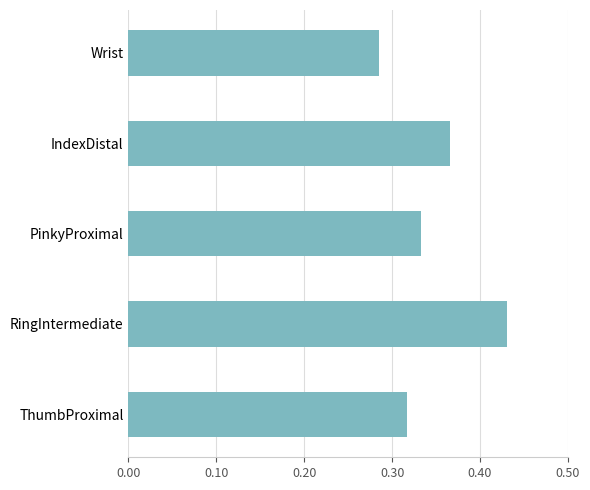

Is it true that the value at Wrist is 0.1?

False